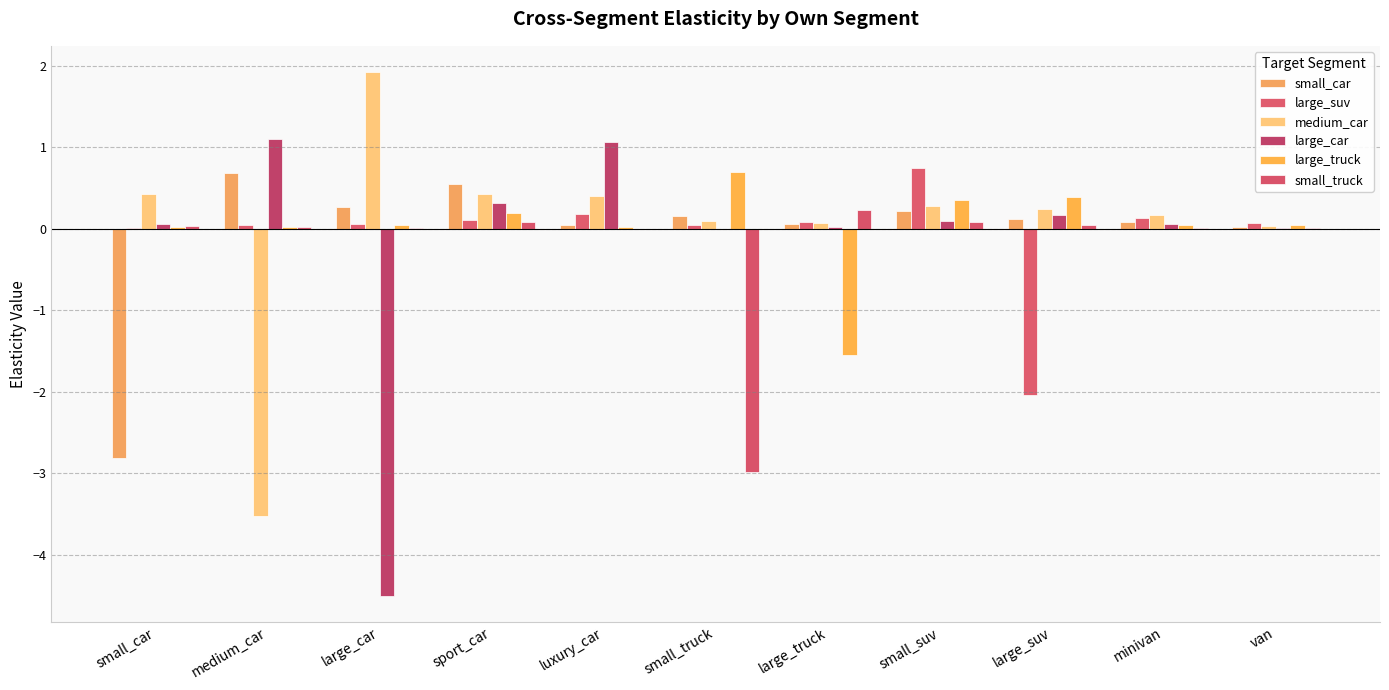

Which category has the lowest value in the large_suv series?

large_suv